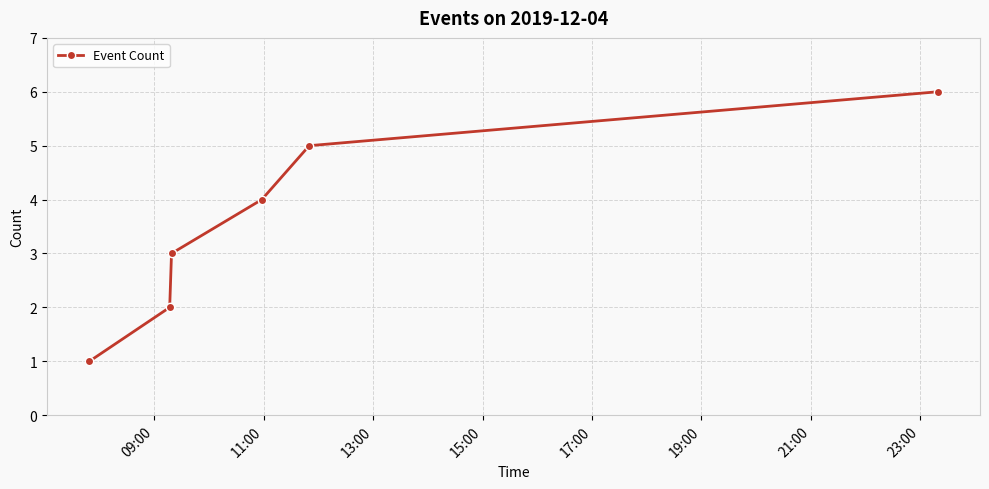

What is the maximum value shown in the chart?

6